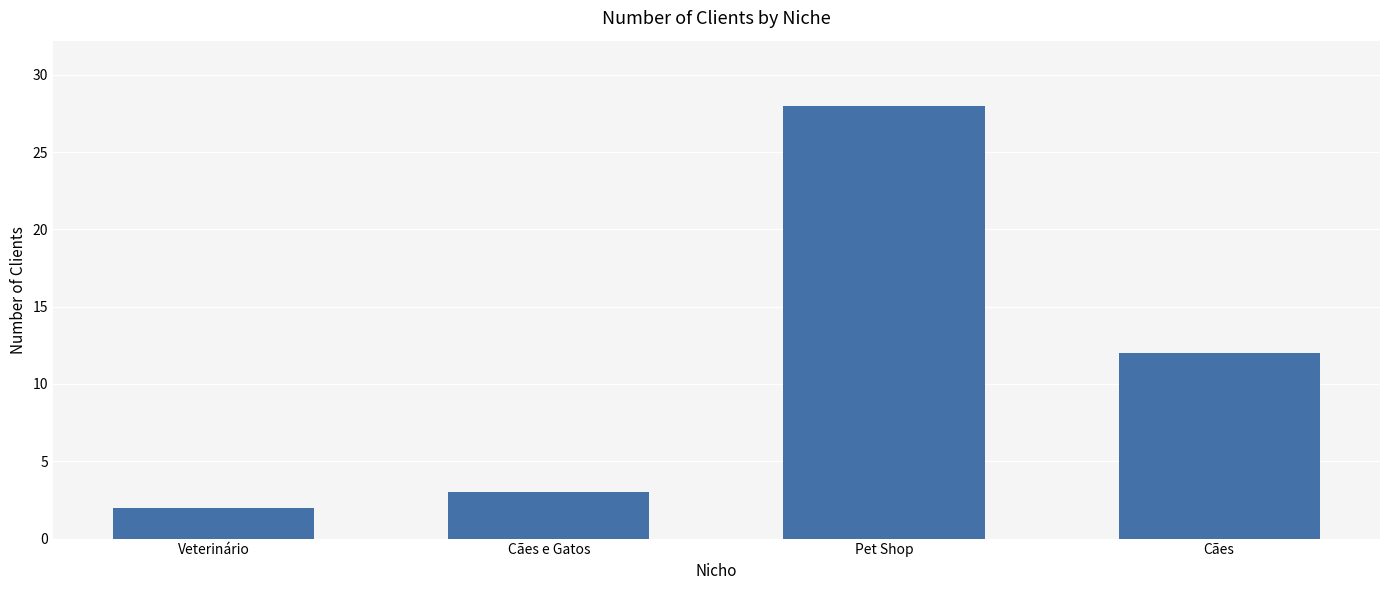

Rank the categories by value from lowest to highest.

Veterinário, Cães e Gatos, Cães, Pet Shop